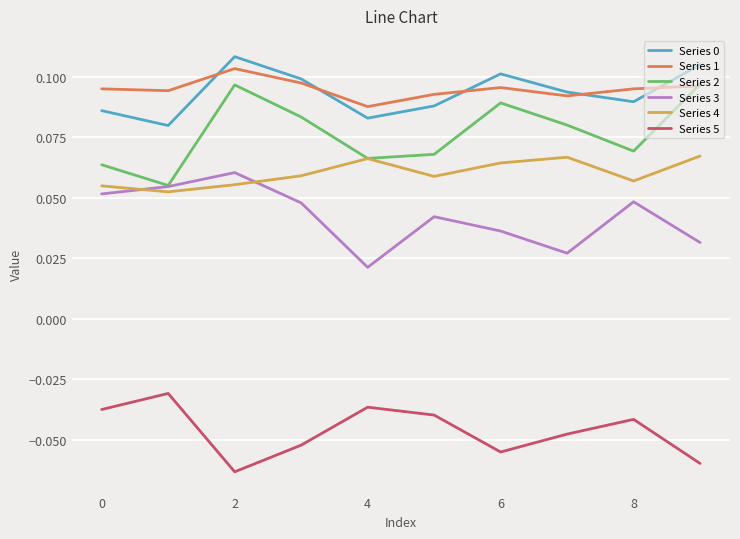

True or false: Series 5 and Series 1 cross at least once.

False